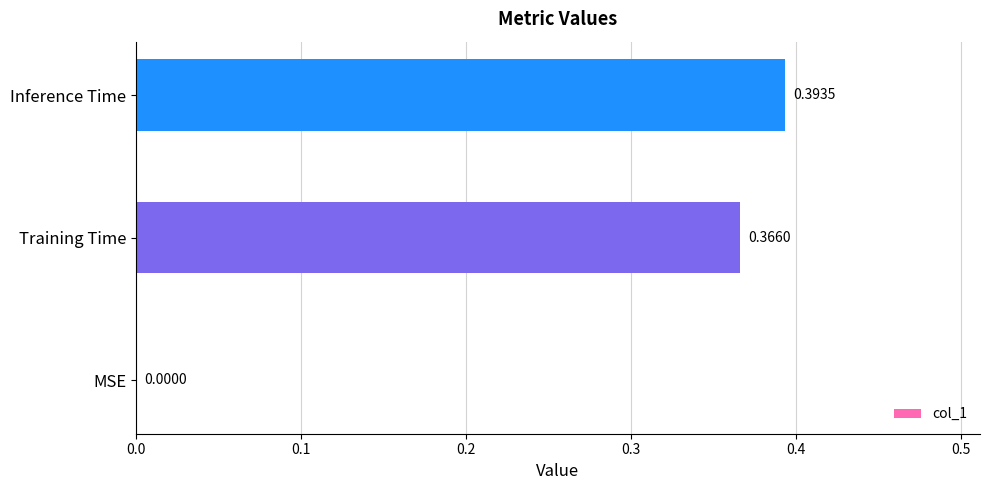

Which category has the highest value across all series?

Inference Time